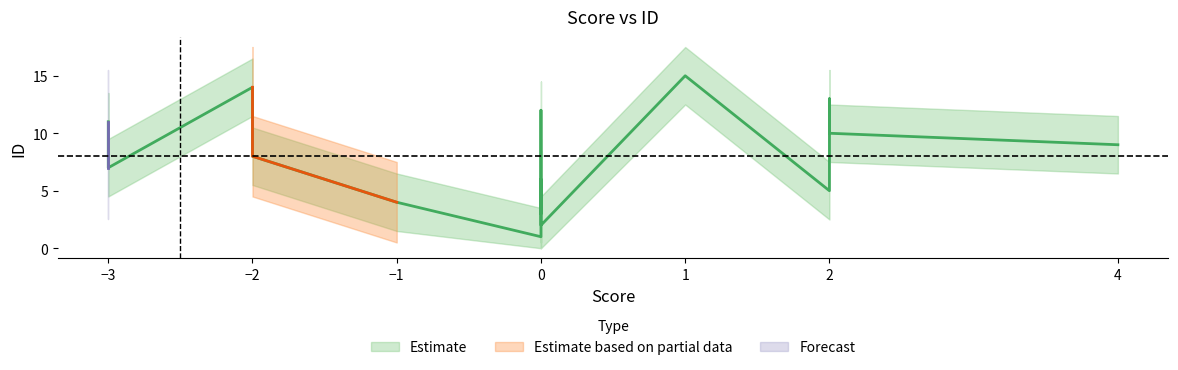

What is the maximum value shown in the chart?

15